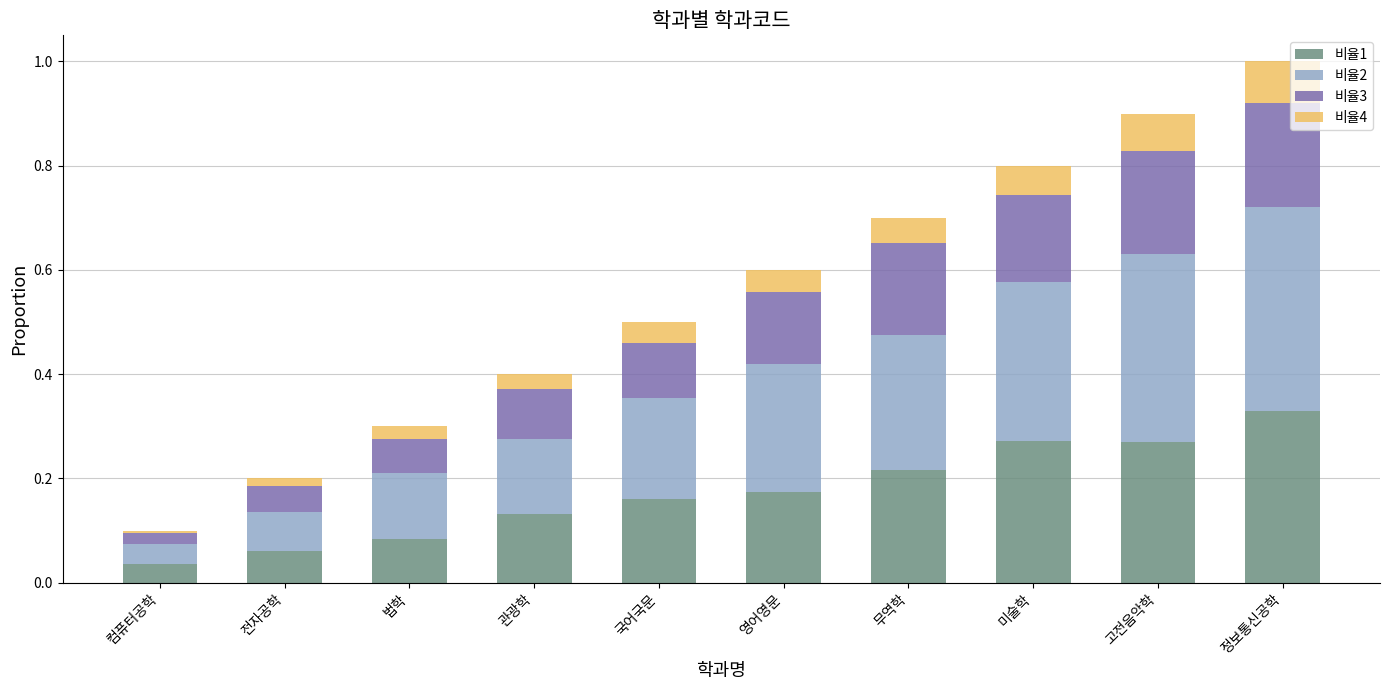

The value of 비율1 at 미술학 is 0.3. True or false?

True